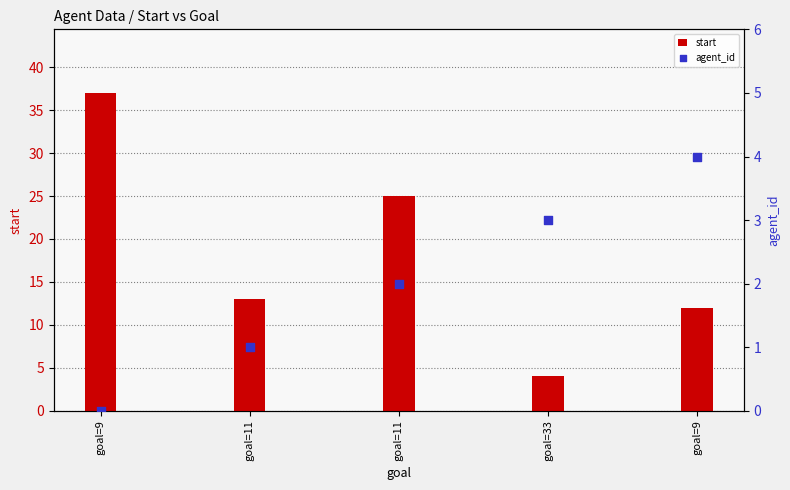

Which series has the largest Y range (max minus min)?

start